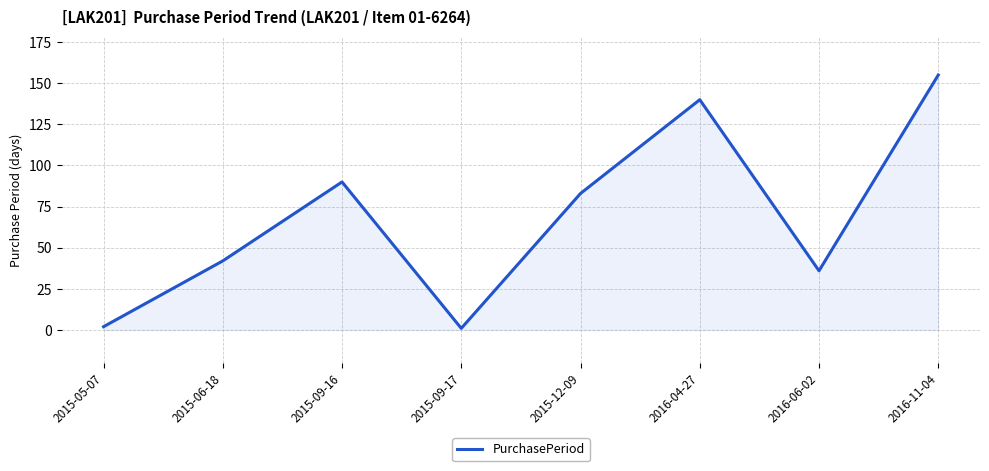

Reading right to left, extract all data points from this chart.

155	36	140	83	1	90	42	2